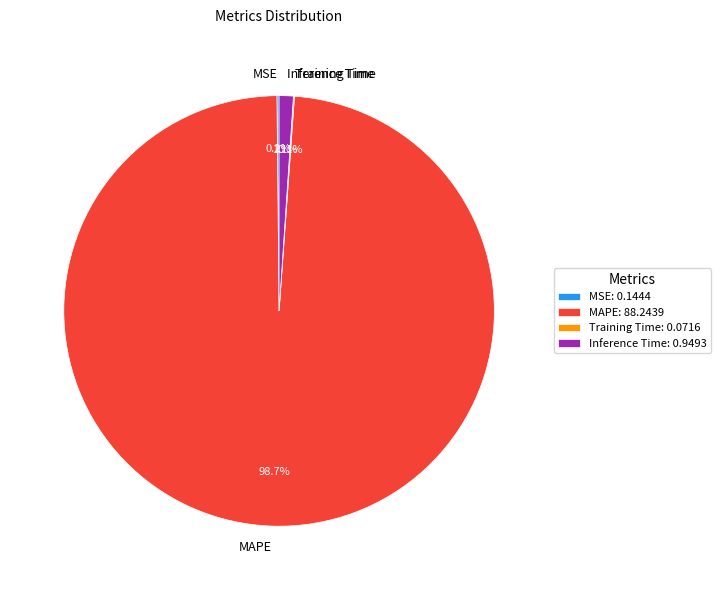

Which has a higher value, Inference Time or MAPE?

MAPE